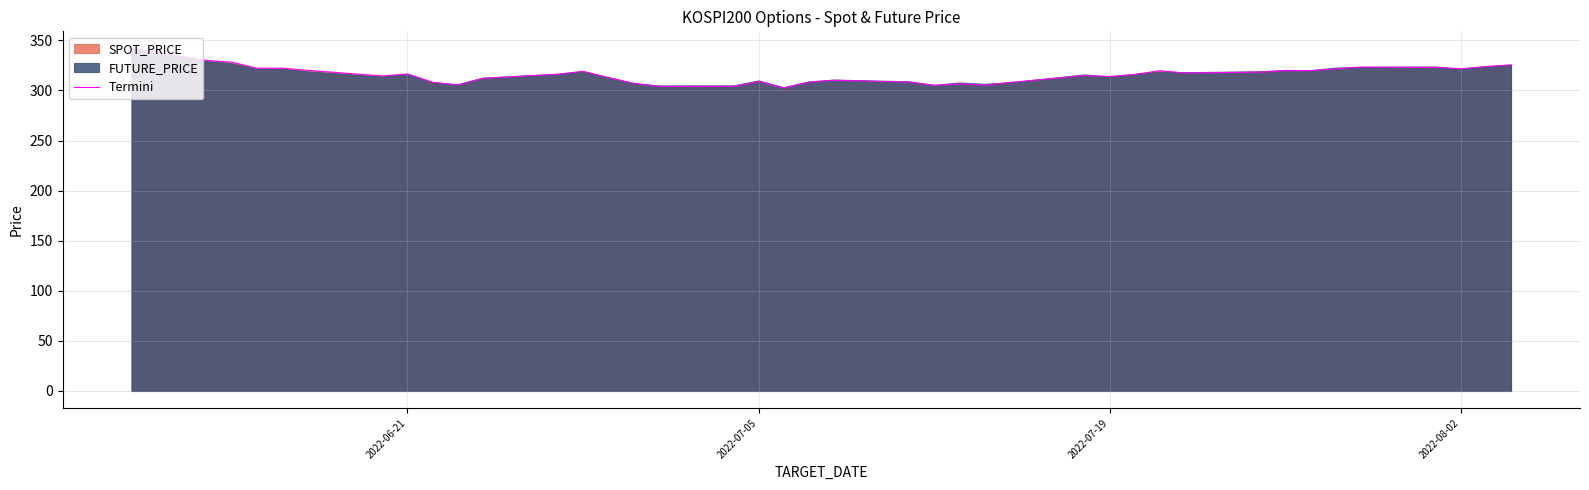

What is the maximum value for Termini?

341.9